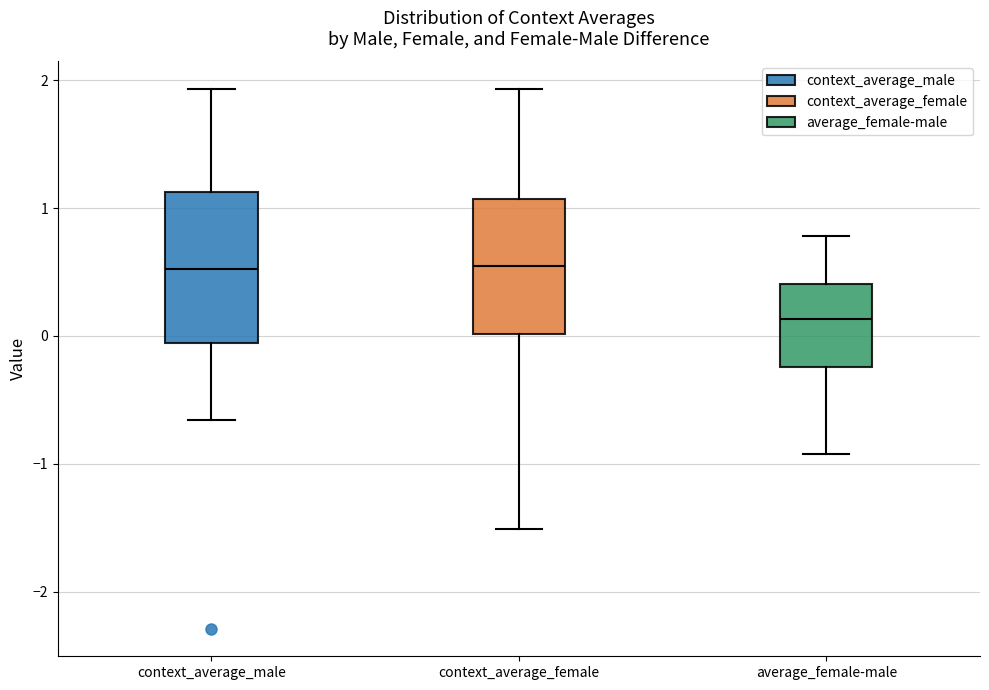

Reading left to right, read every box against the y-axis: the position of its median line, the range the box covers, and the ends of its whiskers. The values are not printed on the chart, so give them approximately, as read against the axis.

context_average_male: median 0.5, box -0.1 to 1.1, whiskers -0.7 to 1.9
context_average_female: median 0.5, box 0.0 to 1.1, whiskers -1.5 to 1.9
average_female-male: median 0.1, box -0.2 to 0.4, whiskers -0.9 to 0.8